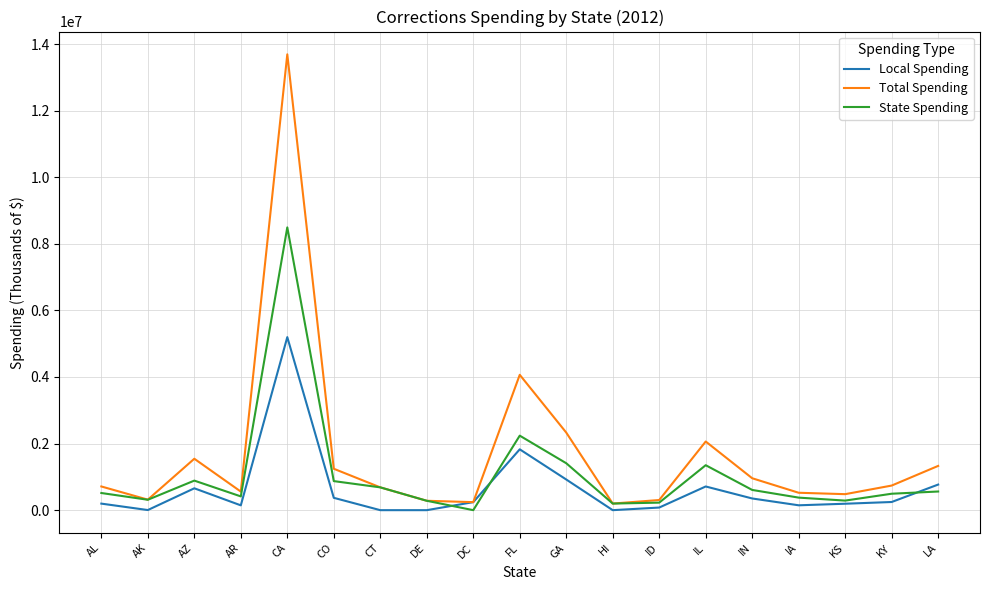

Which series has the largest total across all categories?

Total Spending